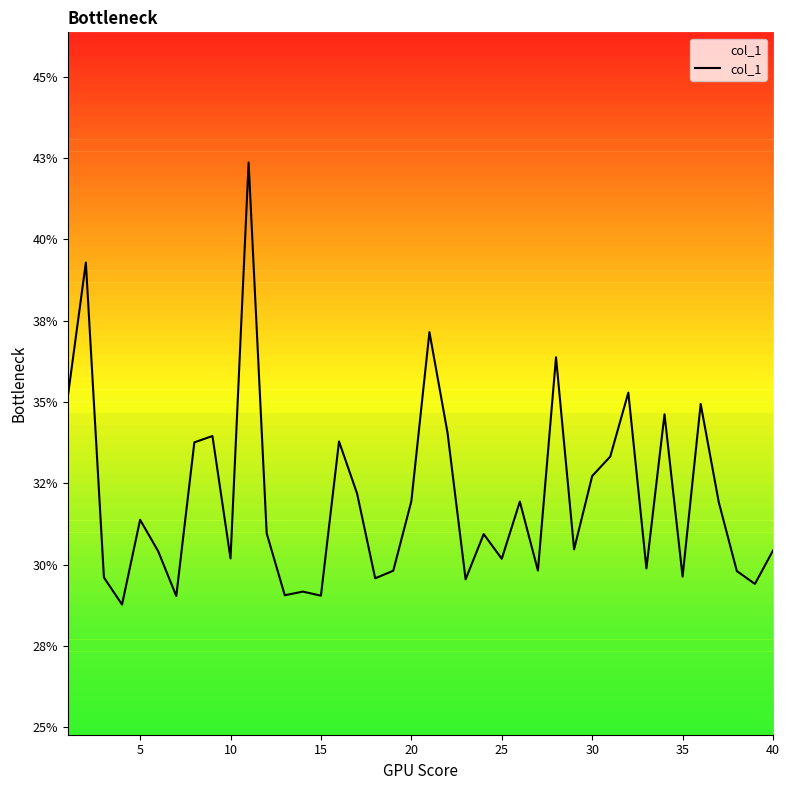

What is the difference between the maximum and minimum values?

0.1